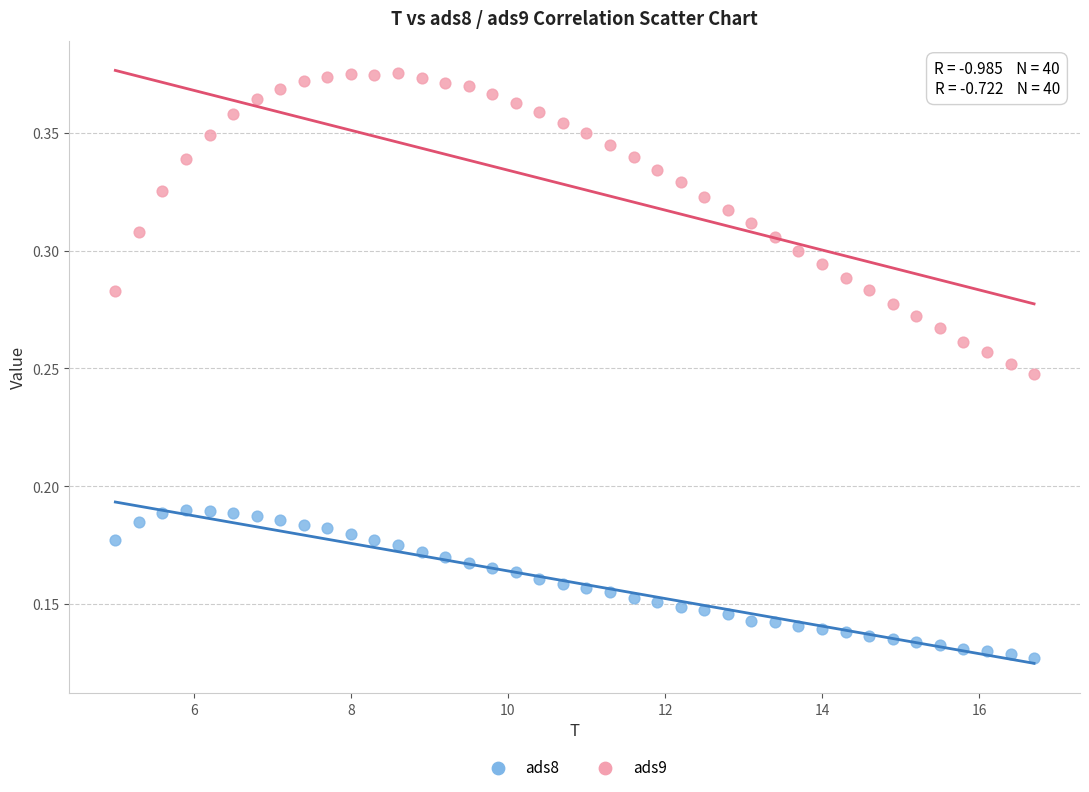

Which series reaches the minimum Y coordinate?

ads8